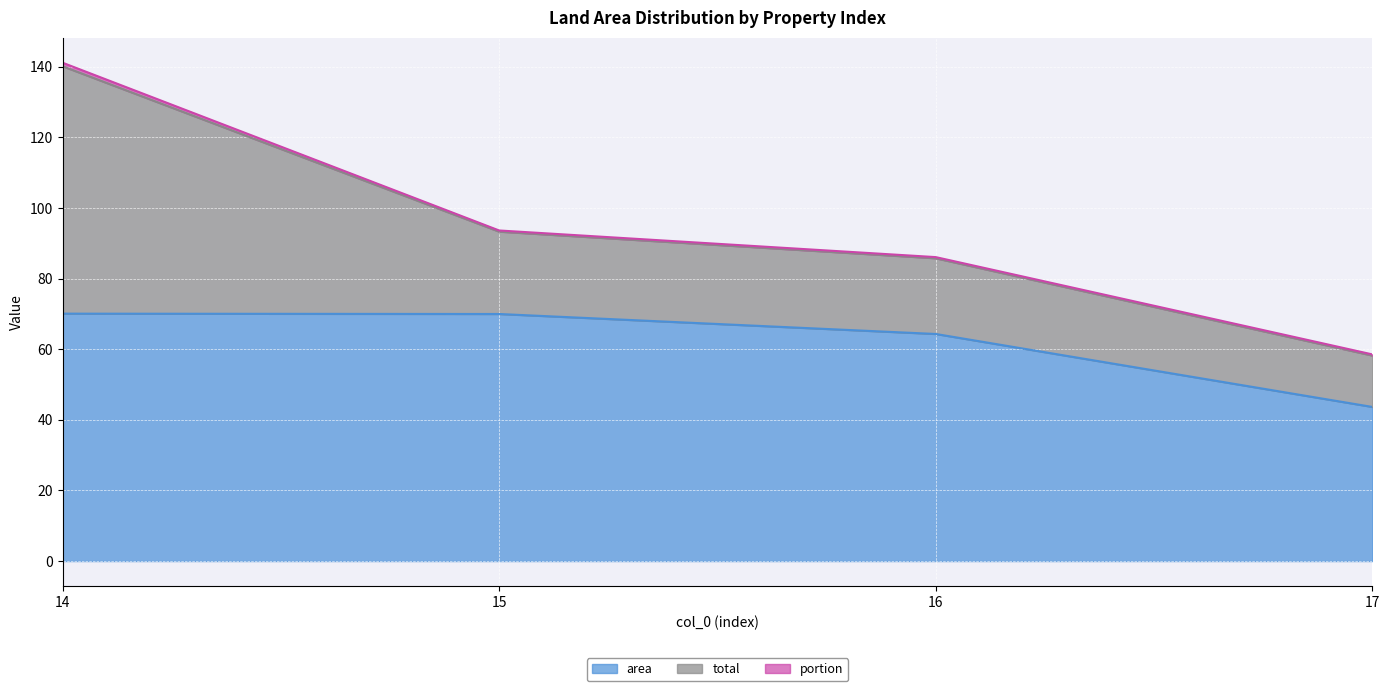

Reading left to right, transcribe all the data shown in this chart.

area: 70.1	70.0	64.3	43.7
total: 70.1	23.3	21.4	14.6
portion: 1.0	0.3	0.3	0.3